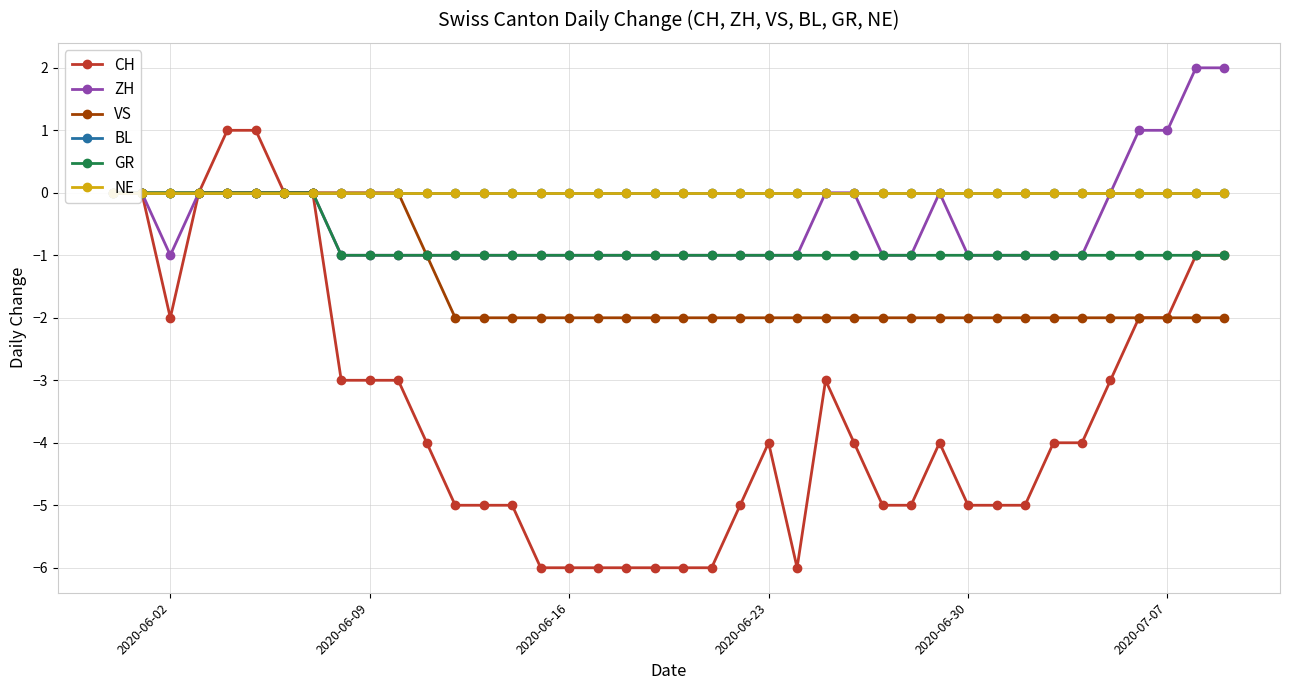

Which series has the largest total across all categories?

BL